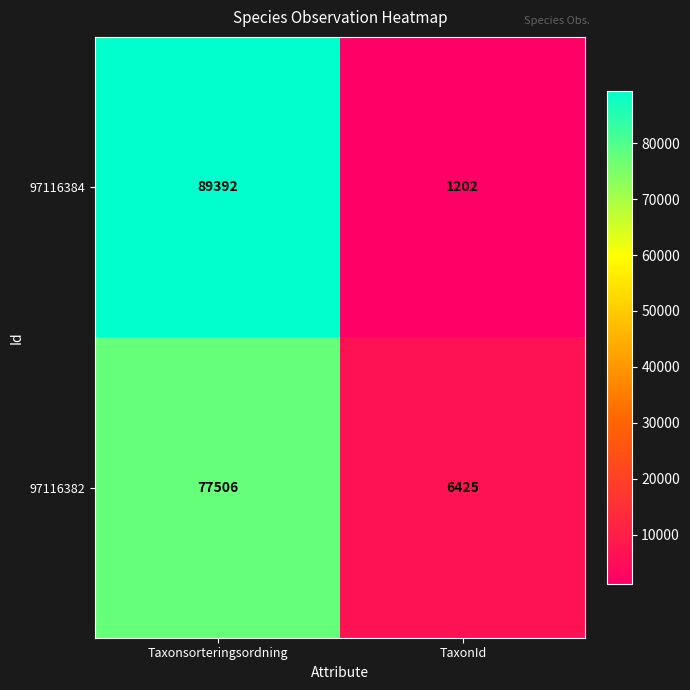

True or false: 97116384 has a value of 1781 at TaxonId.

False